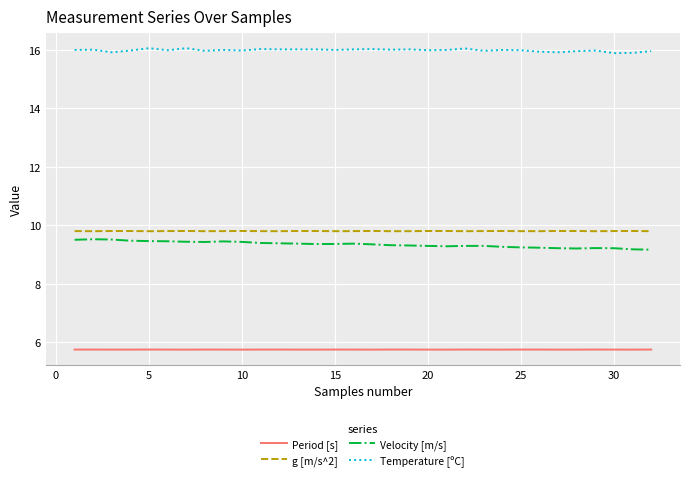

True or false: Temperature [ºC] and g [m/s^2] intersect in this chart.

False